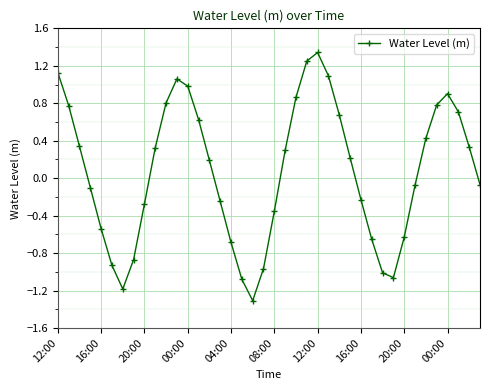

How many lines are shown in the chart?

1